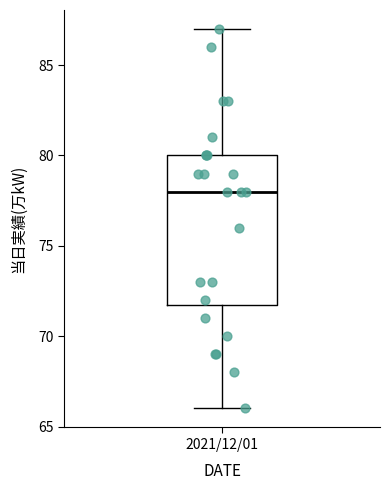

Read this box plot against the y-axis: the position of the median line, the range covered by the box, and the ends of both whiskers. The values are not printed on the chart, so give them approximately, as read against the axis.

median 78, box 72 to 80, whiskers 66 to 87